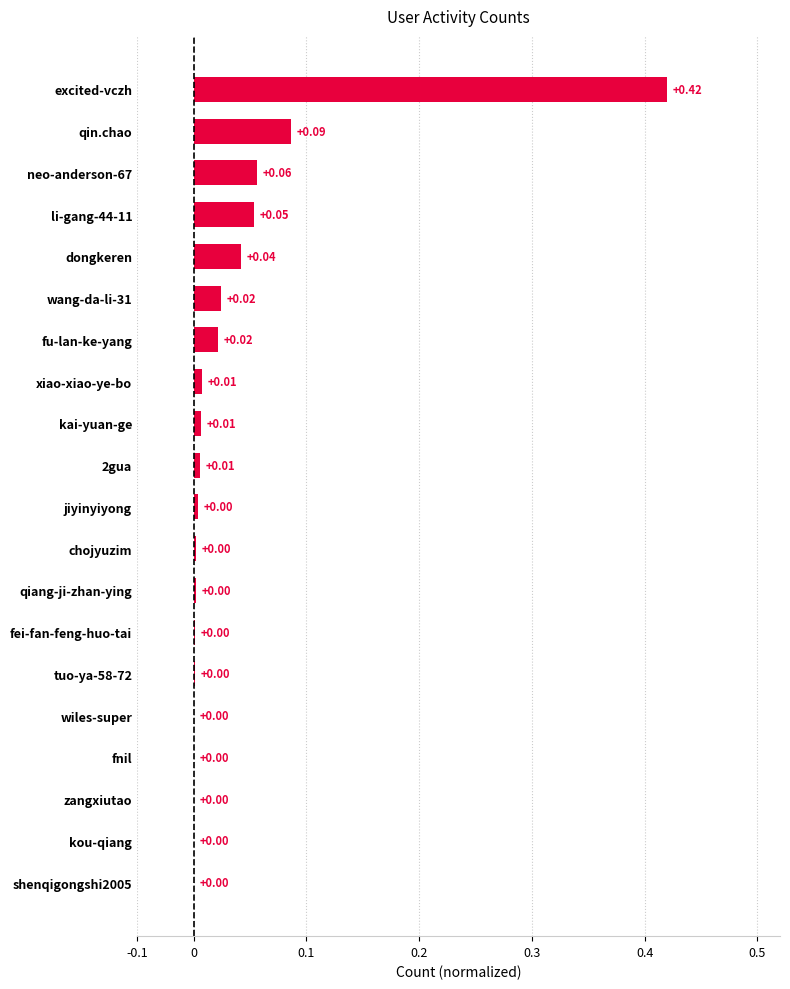

Are the bars horizontal?

Yes